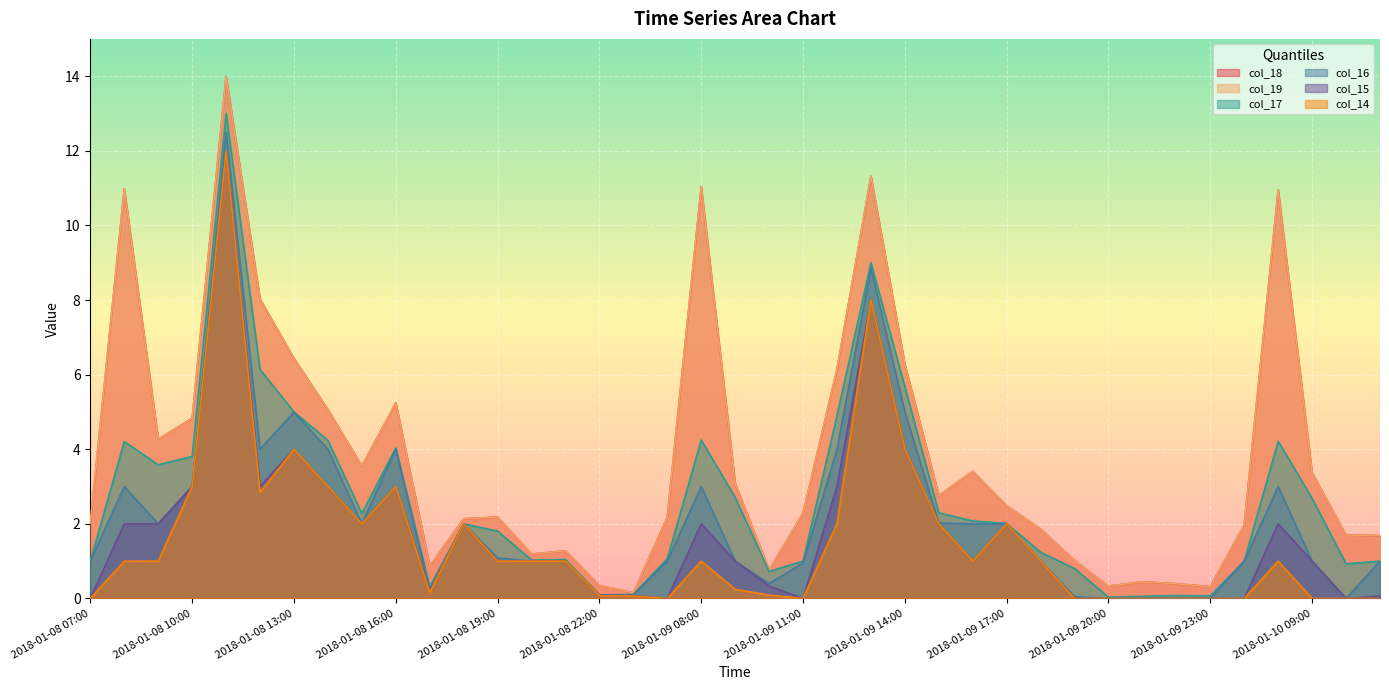

How many values in the col_16 series are below 1?

16